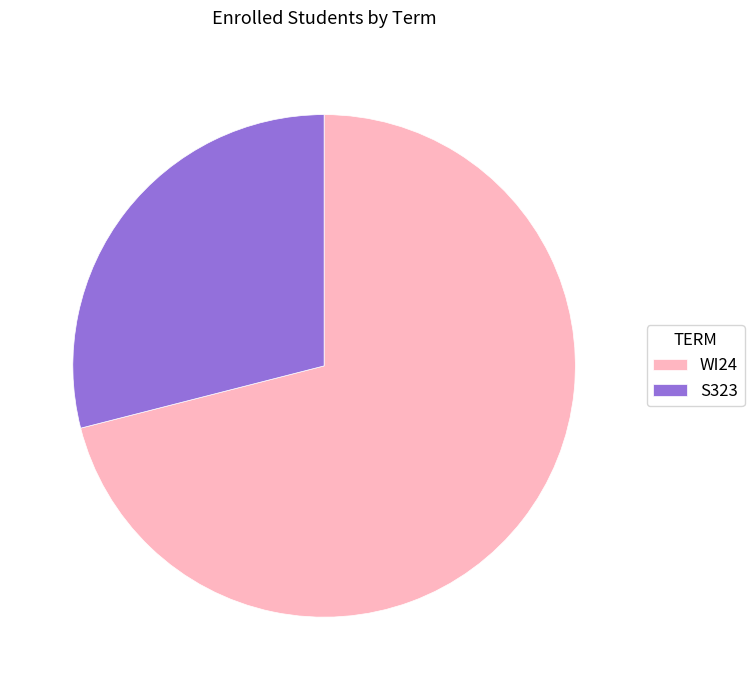

Between S323 and WI24, which is larger?

WI24